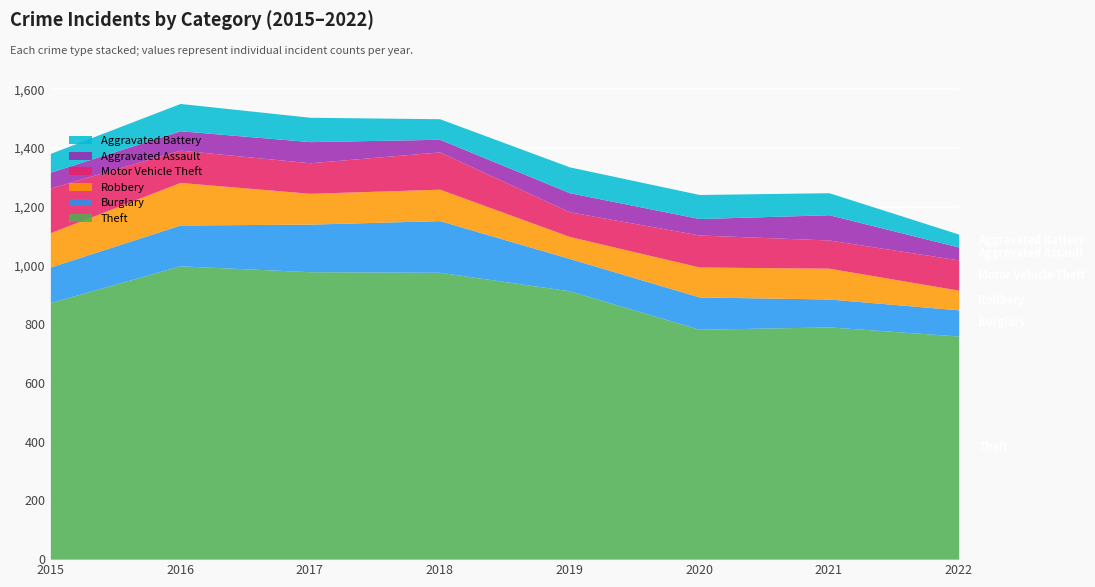

True or false: Robbery and Theft intersect in this chart.

False